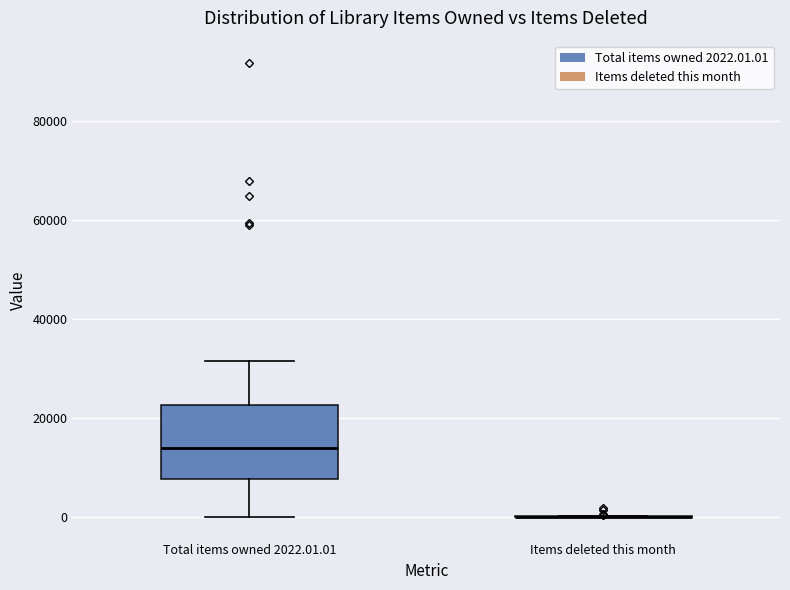

Comparing the boxes themselves (not the whiskers), which one is the tallest?

Total items owned 2022.01.01